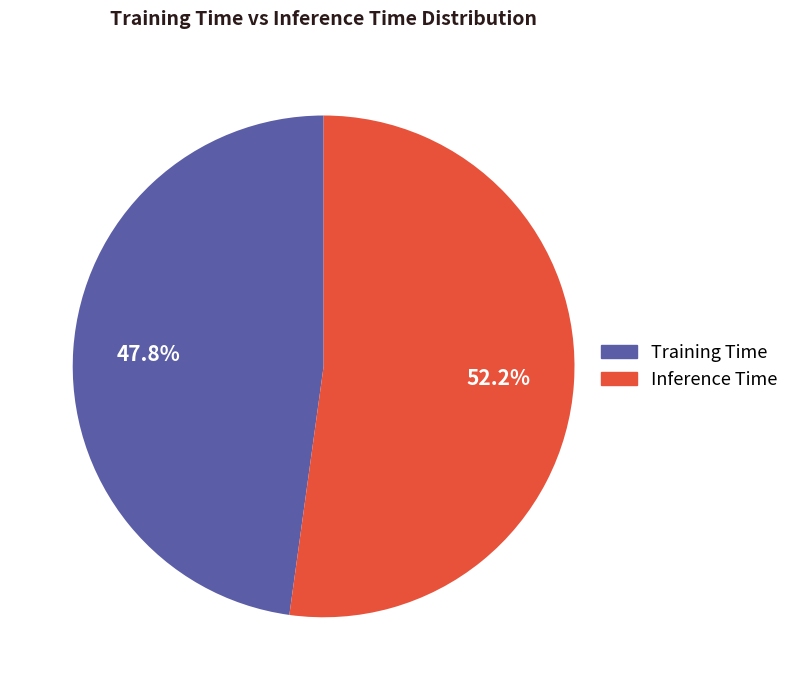

What percentage is the Inference Time slice, to the nearest percent?

52%